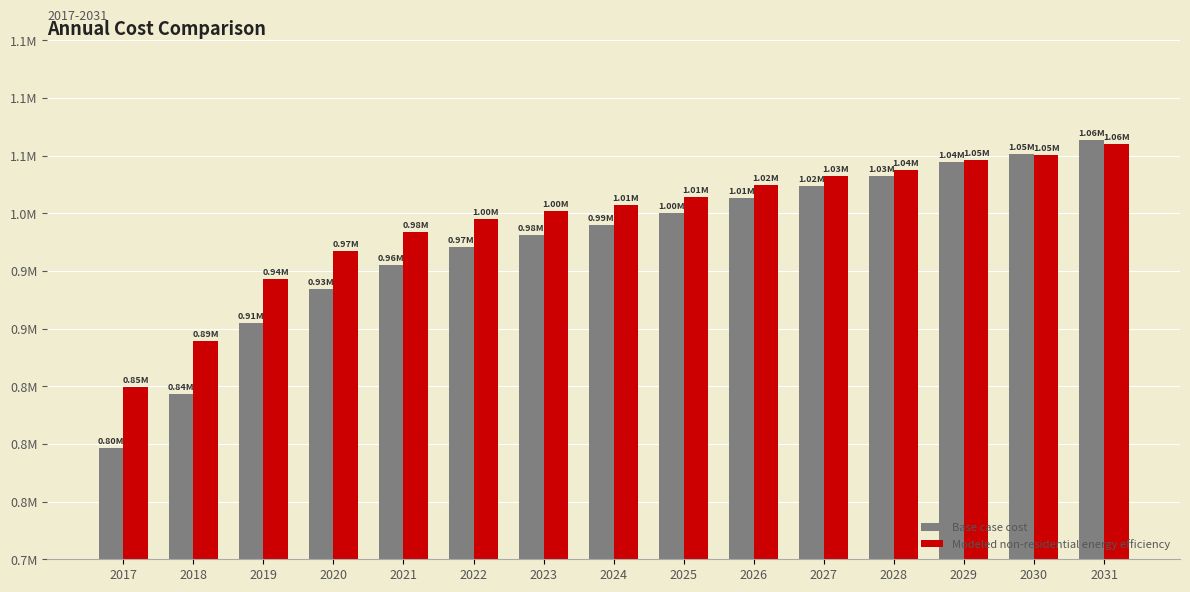

Which series has the largest total across all categories?

Modeled non-residential energy efficiency